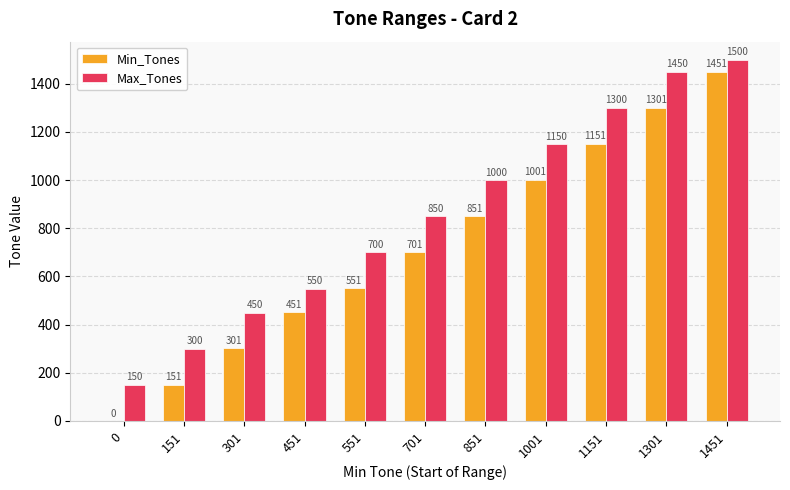

What are all the series names shown in the legend?

Min_Tones, Max_Tones